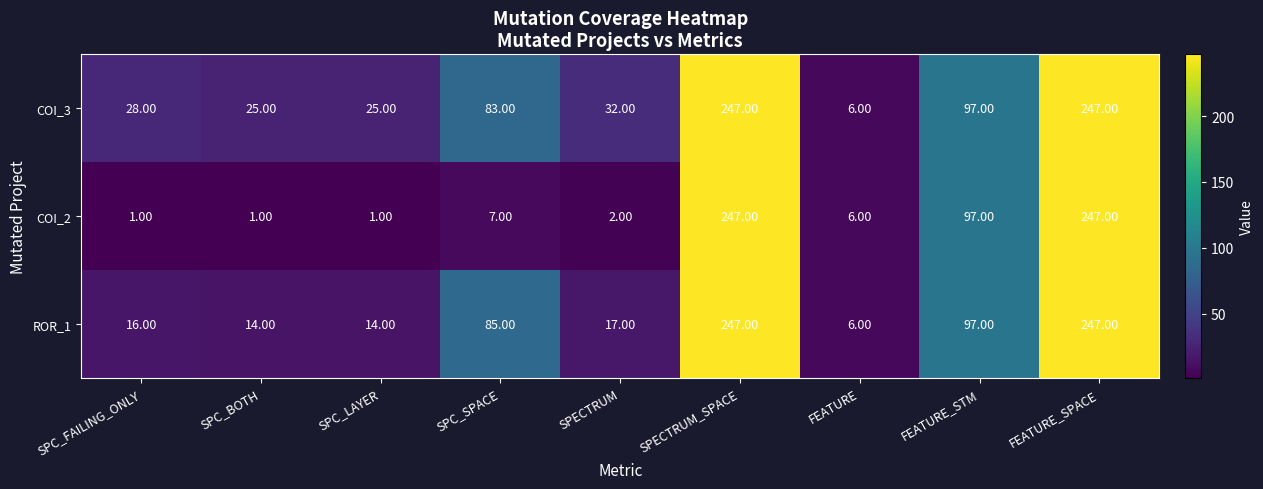

What is the sum of the COI_3 values at FEATURE_STM and SPC_FAILING_ONLY?

125